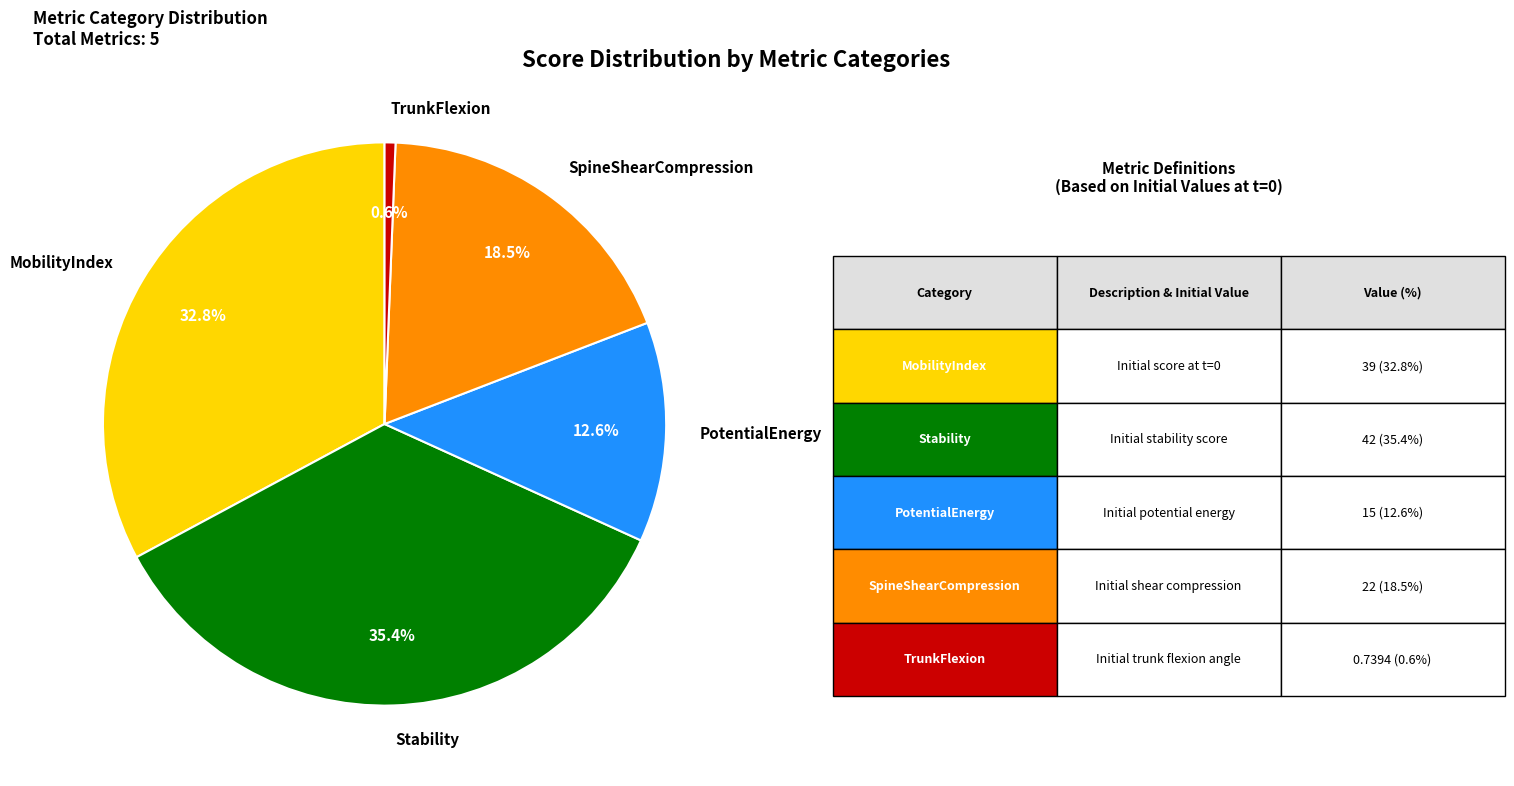

Which has a higher value, TrunkFlexion or PotentialEnergy?

PotentialEnergy